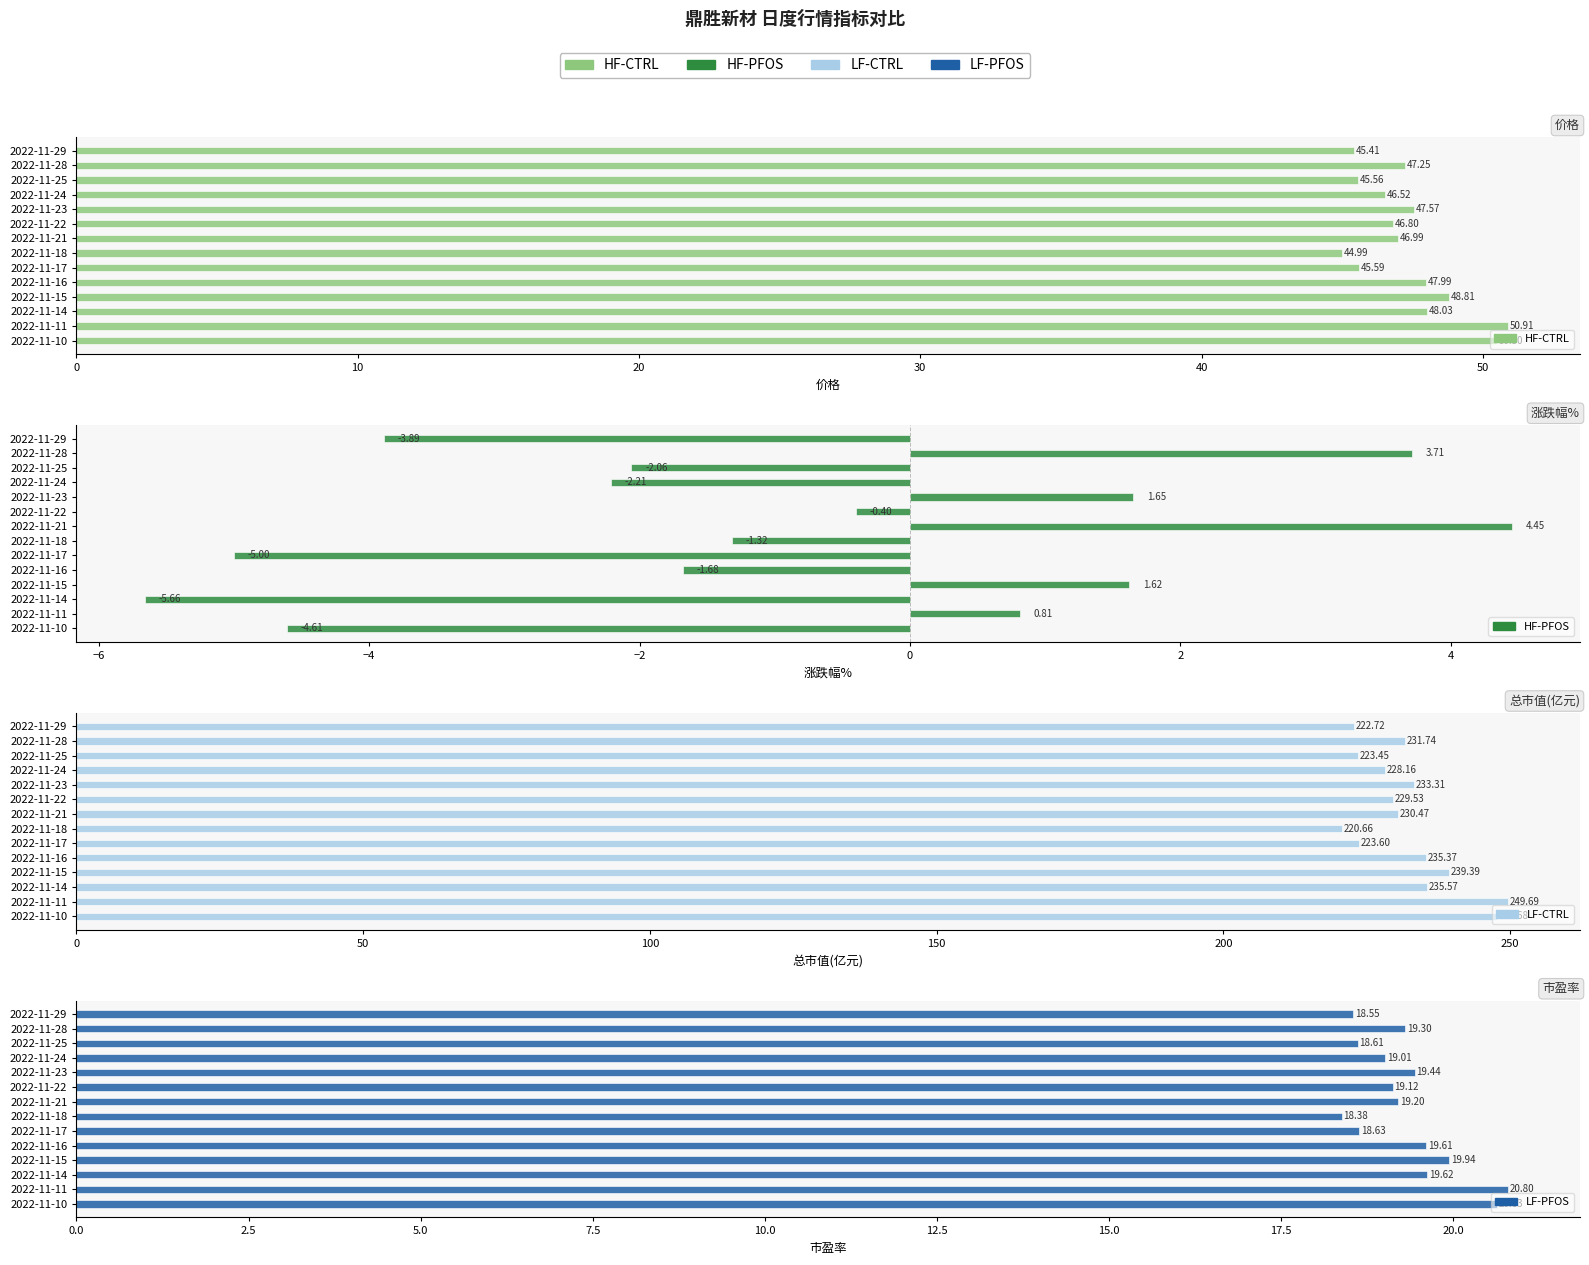

Is the value of LF-PFOS at 2022-11-16 greater than the value of LF-CTRL at 2022-11-10?

No